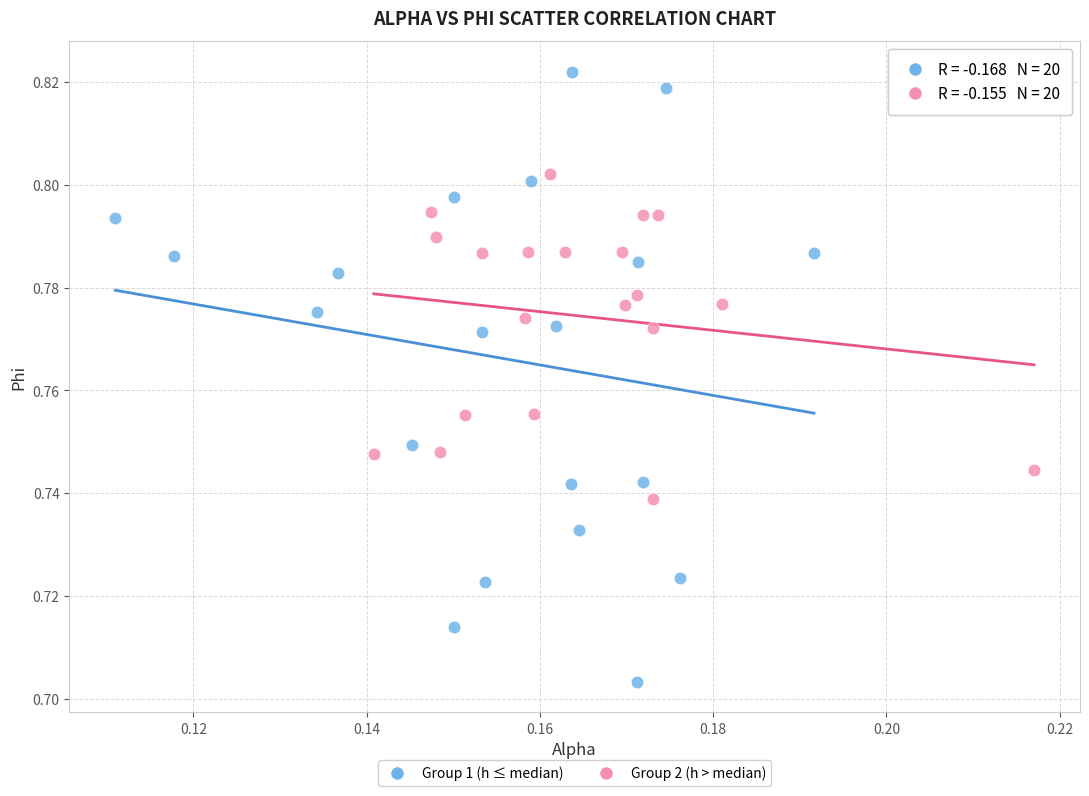

What are all the series names shown in the legend?

Group 1 (h ≤ median), Group 2 (h > median)